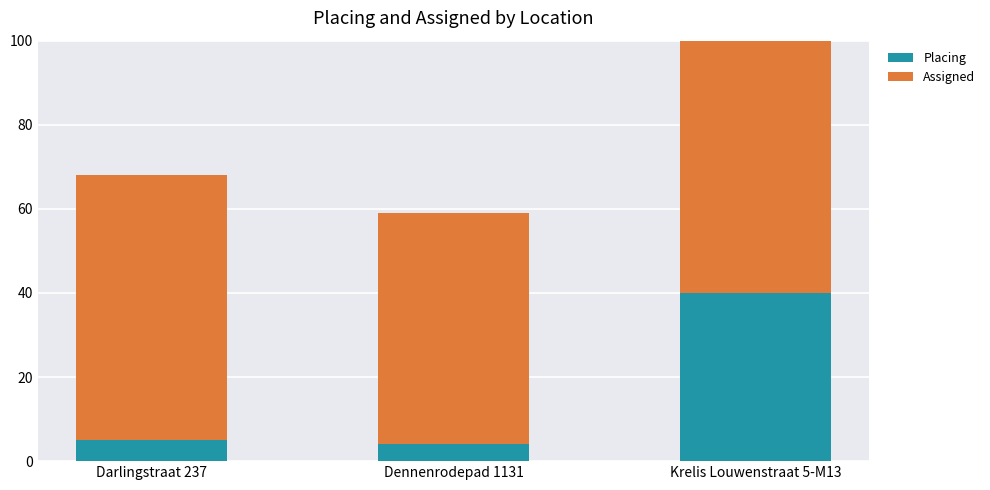

What is the difference between the highest and lowest values at Darlingstraat 237?

58